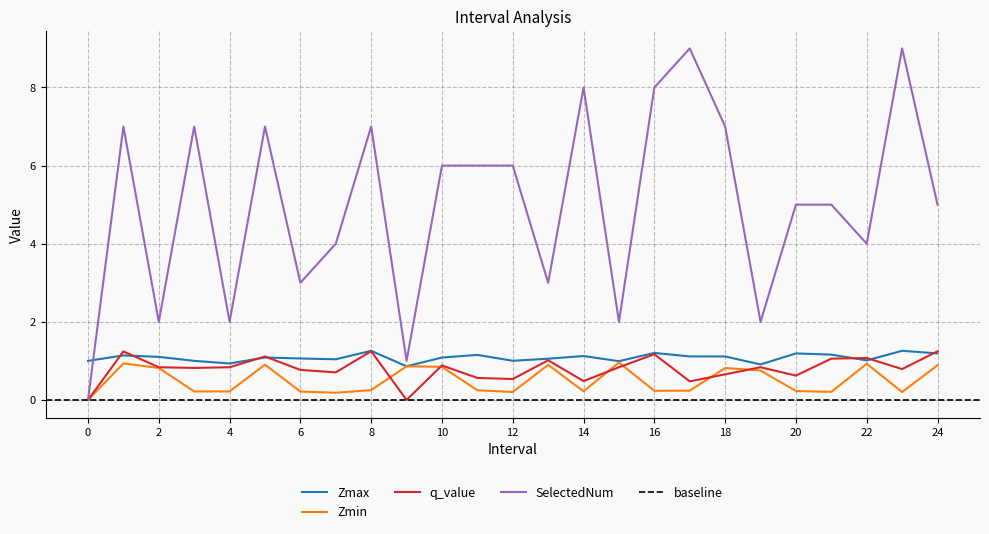

What is the spread (max minus min) of values at 20?

4.8